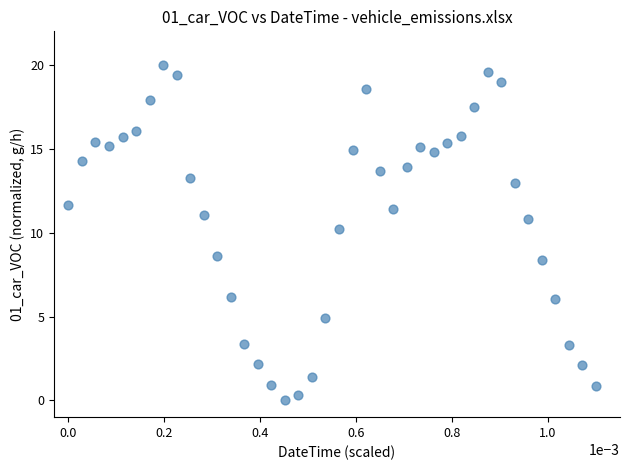

What Y value in the scatter plot is closest to 10?

10.2